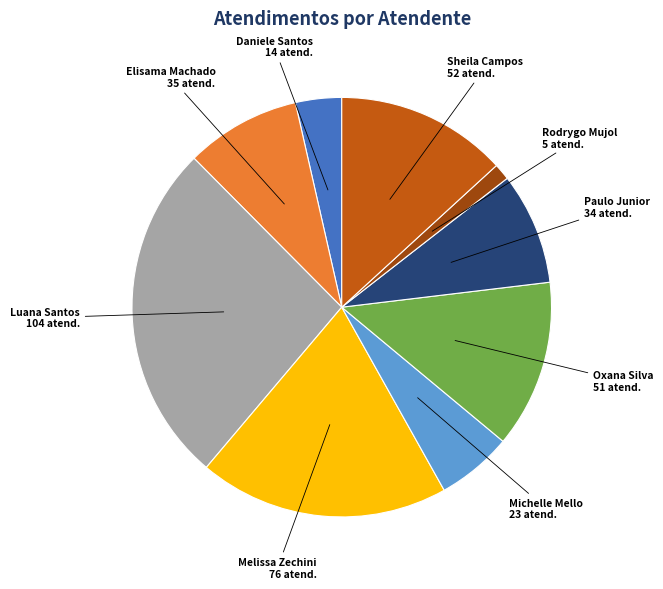

How many segments does this pie chart have?

9